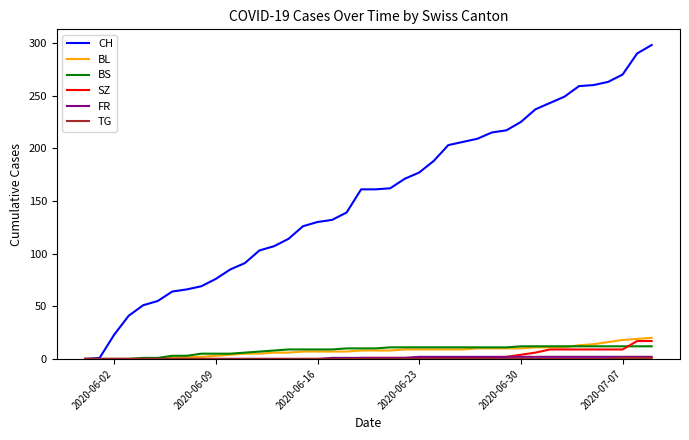

What is the highest value of the CH series?

298